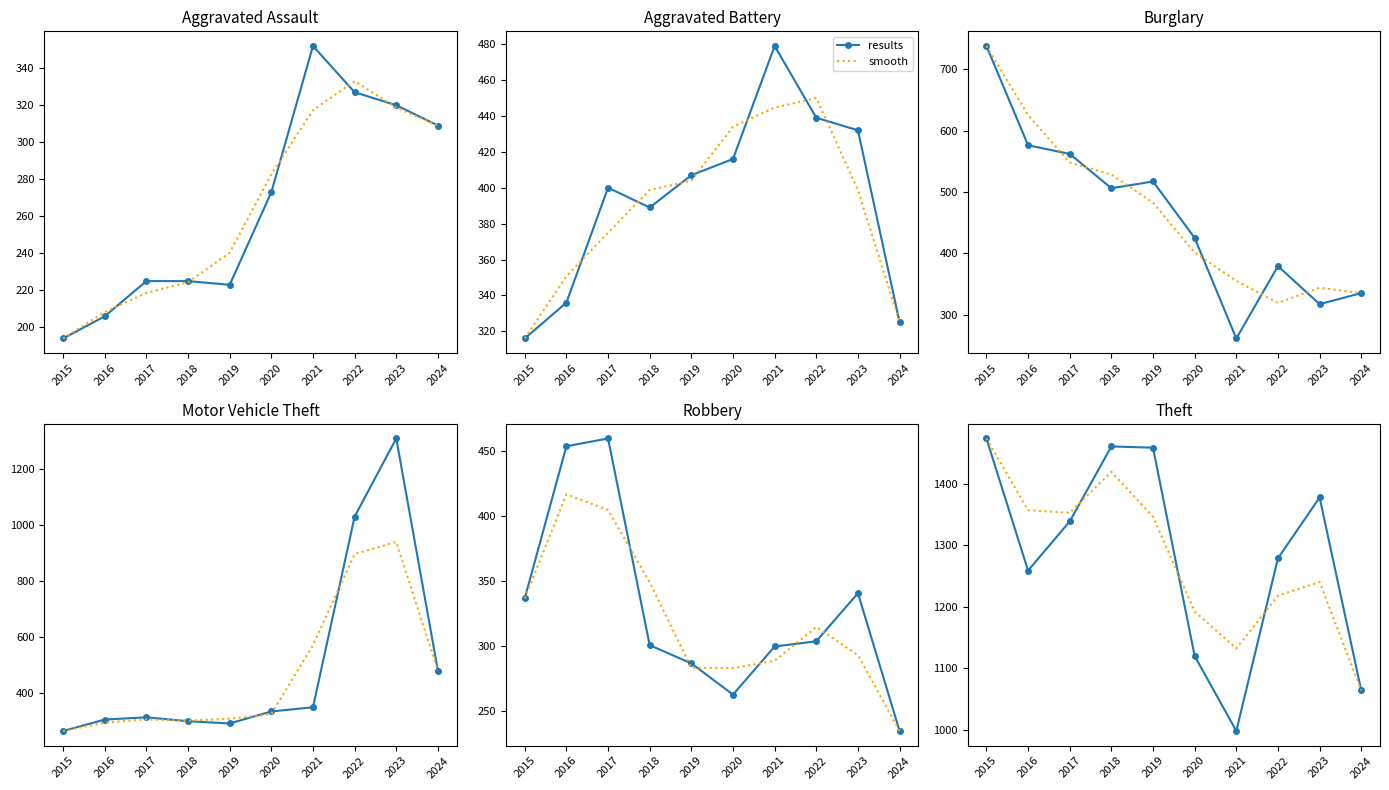

What is the total value across all series at 2019?

2805.7